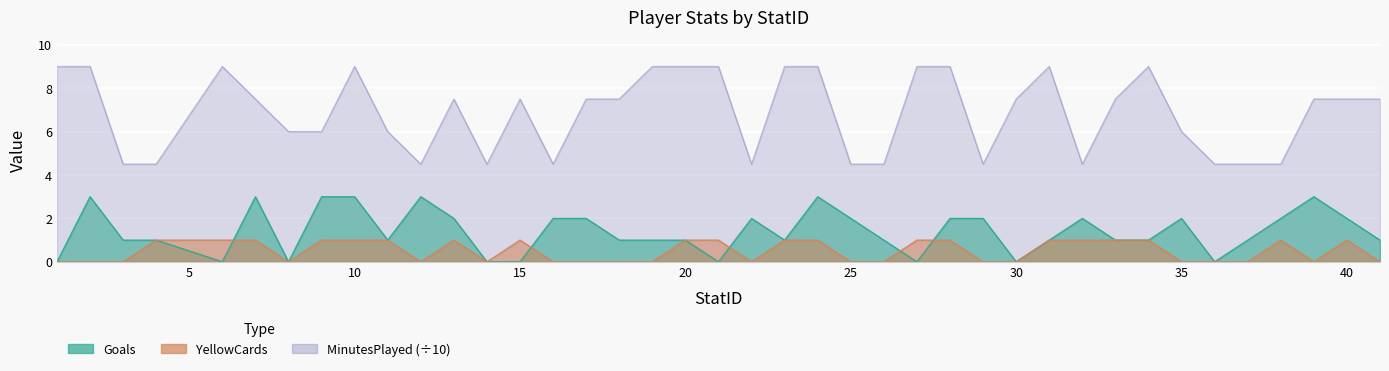

Is it true that YellowCards equals 0.4 at 17?

False